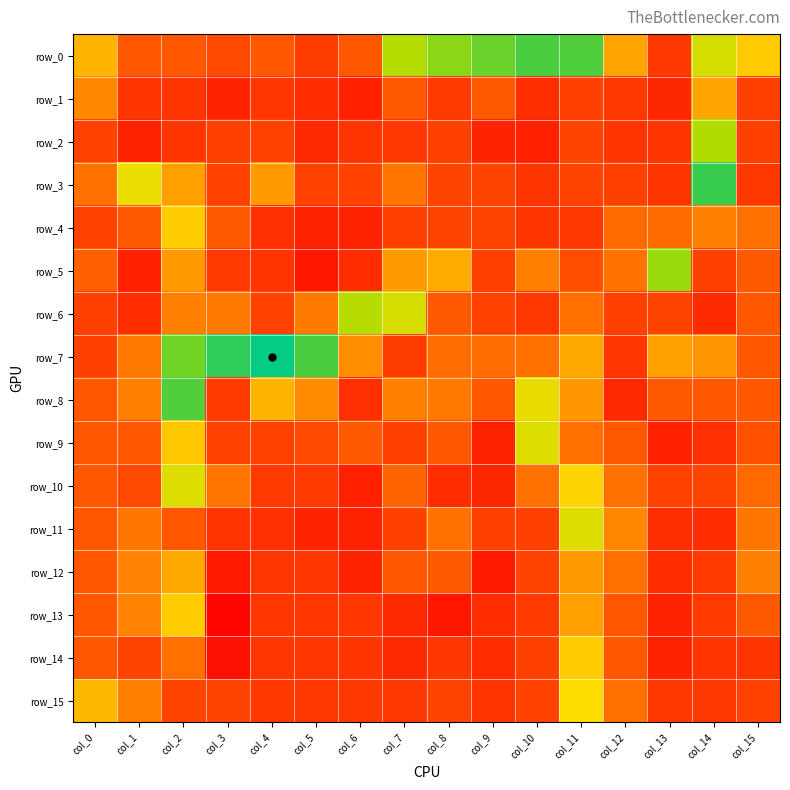

At which label is row_1 closest to 0?

col_6